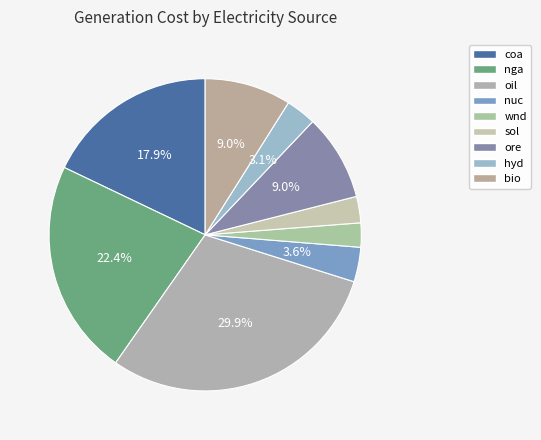

What portion of the pie excludes nga?

77.6%